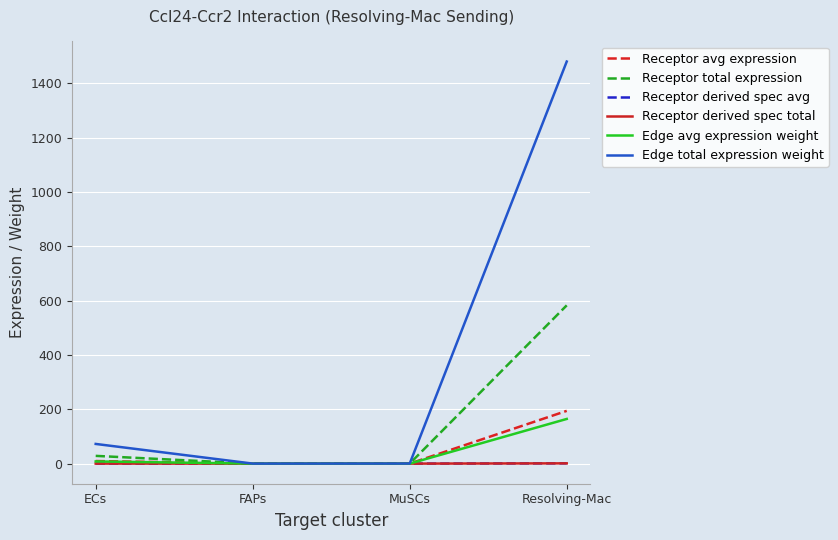

Is this an area chart (filled region under the line)?

No